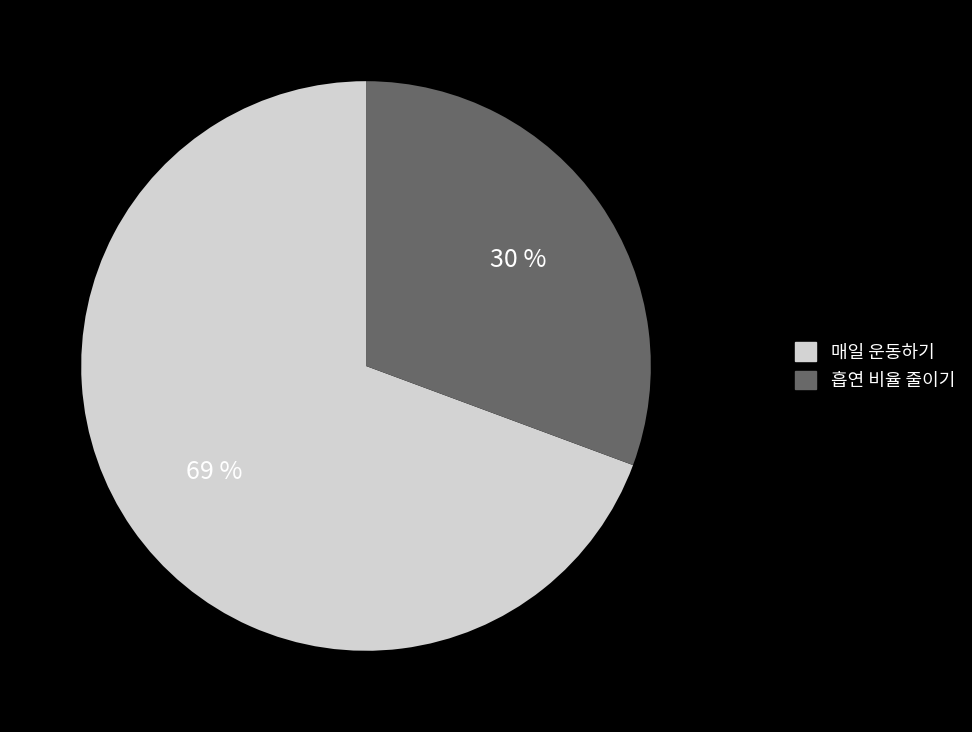

What portion of the pie excludes 흡연 비율 줄이기?

69.3%